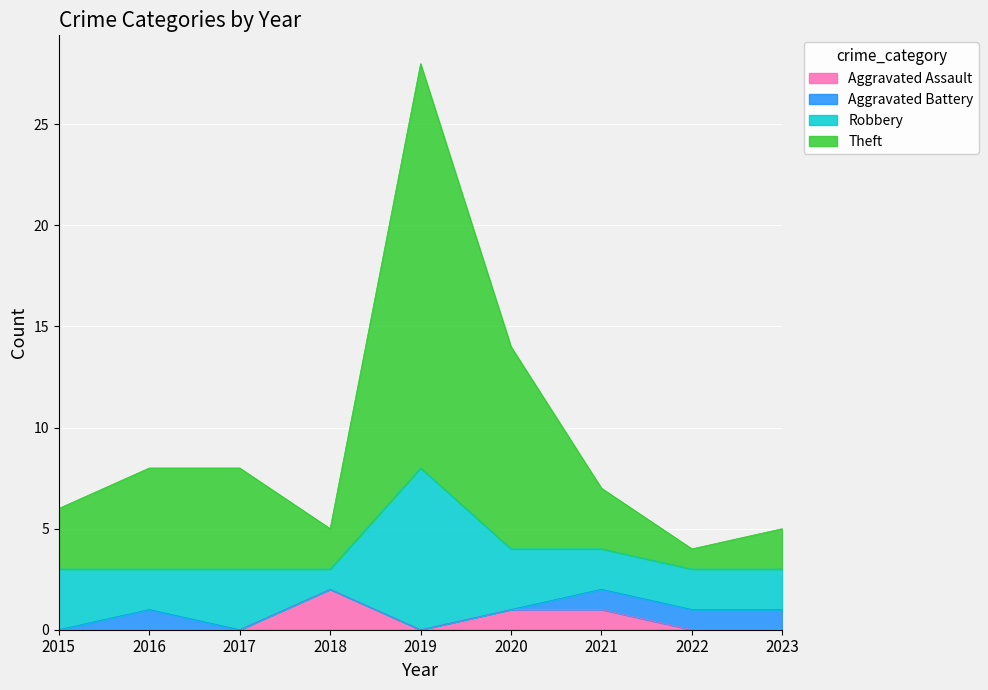

At which category is the sum across all series the highest?

2019